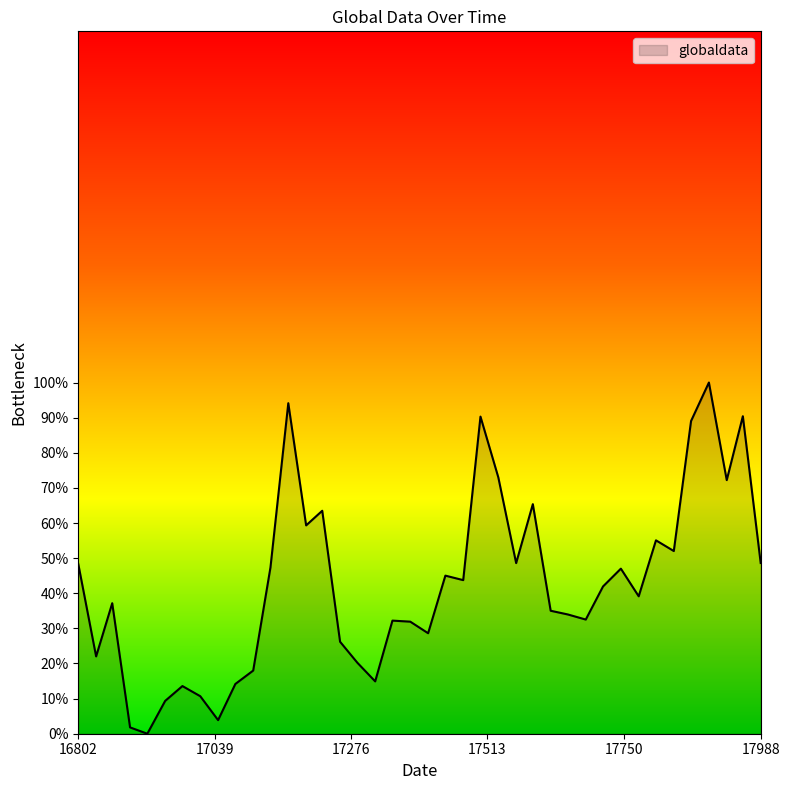

What is the difference between the maximum and minimum values?

100.0